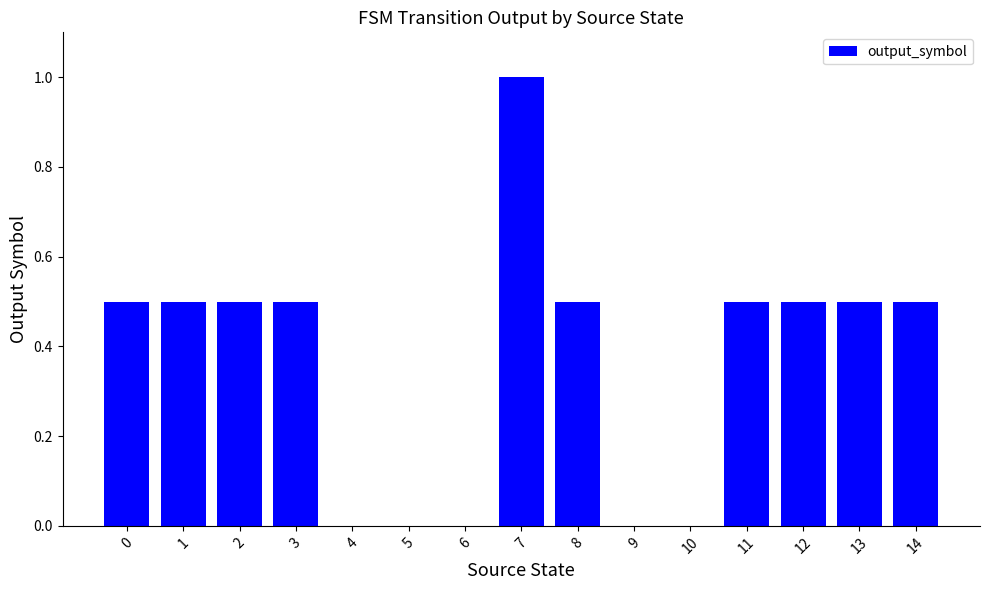

What is the change in value from 2 to 7?

+0.5